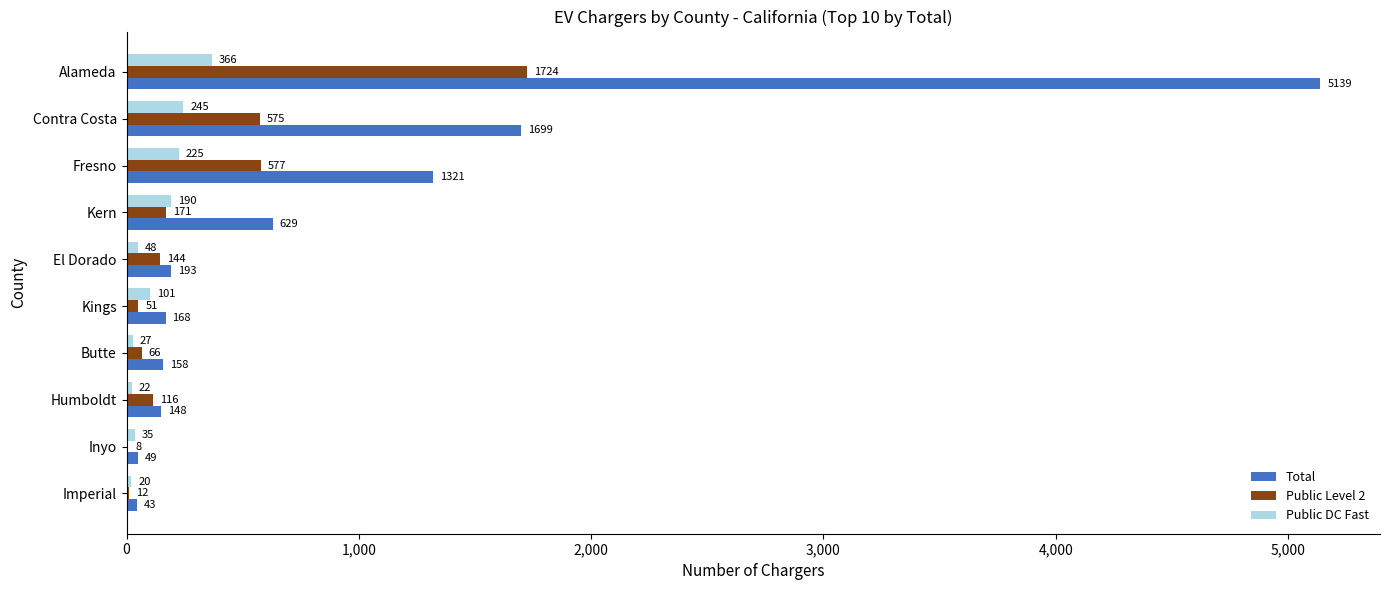

At which category is the sum across all series the highest?

Alameda